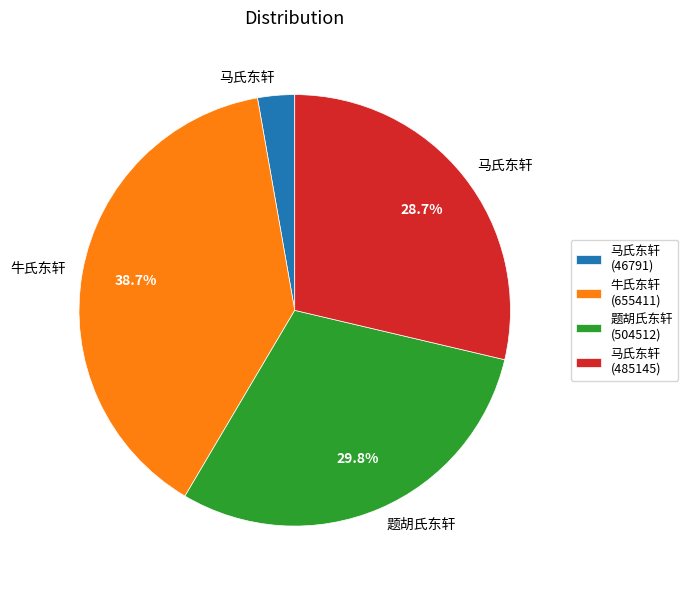

How much of the chart is everything except 牛氏东轩 (655411)?

61.3%